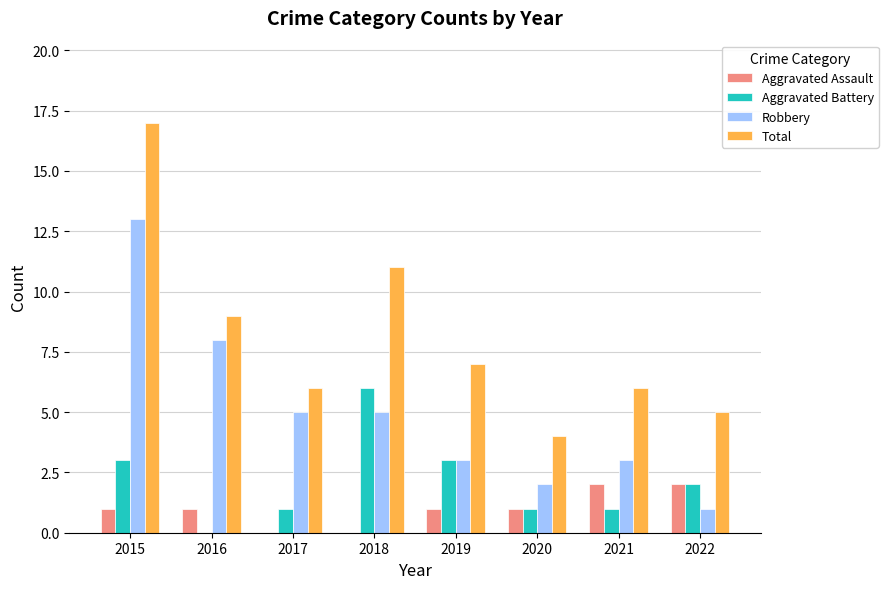

What is the sum of all Robbery values?

40